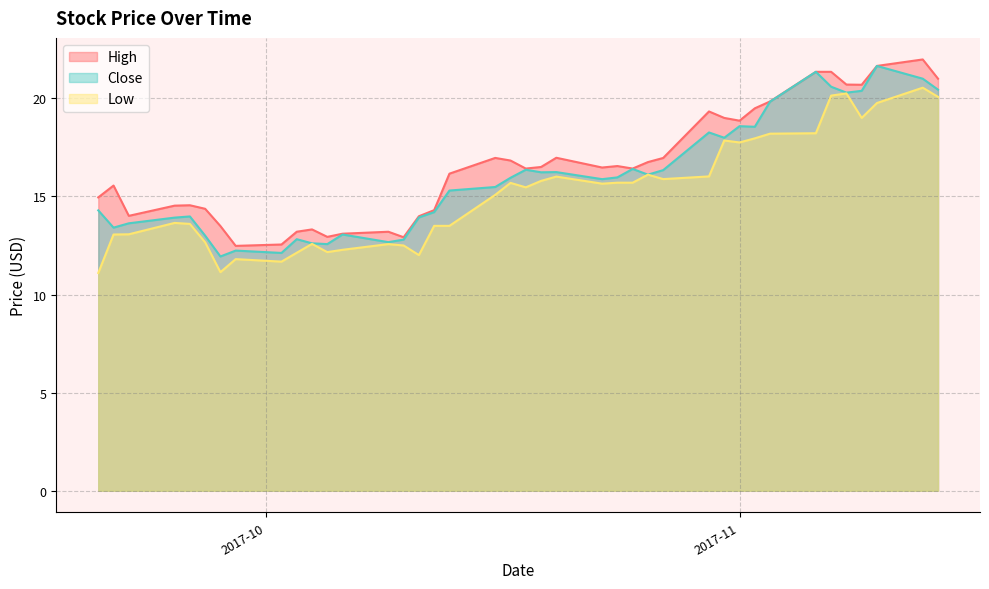

What is the lowest value of the High series?

12.5